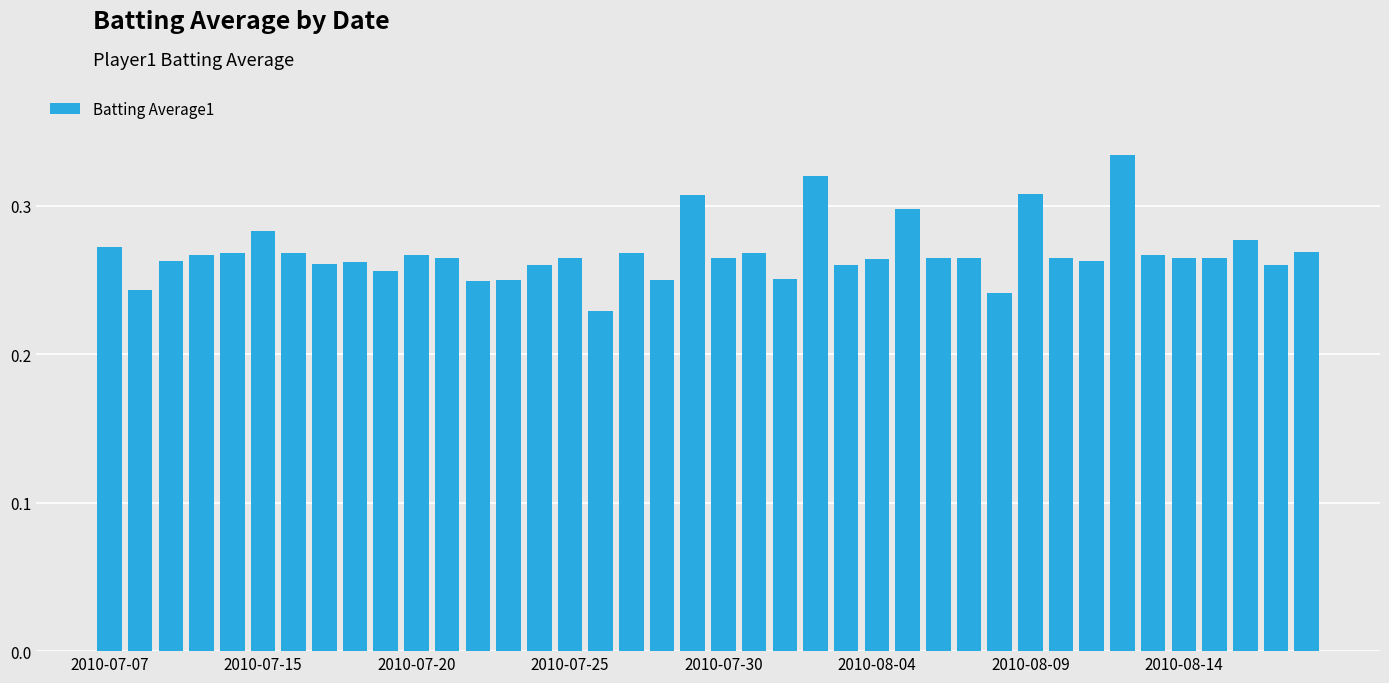

Count the values in the range 0 to 1.

40